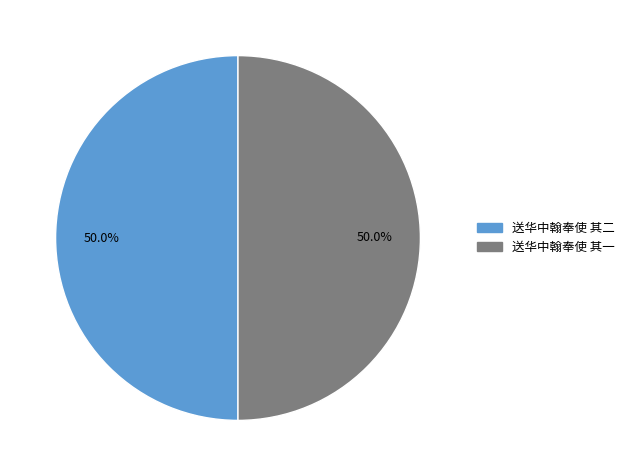

What is the ratio of the value at 送华中翰奉使 其一 to the value at 送华中翰奉使 其二?

1.0